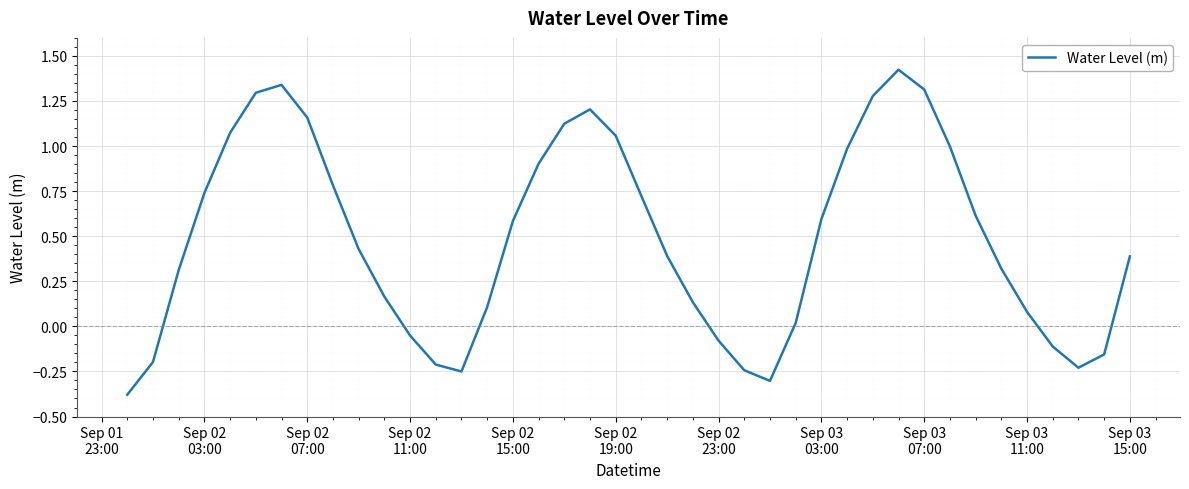

What is the difference between the maximum and minimum values?

1.8